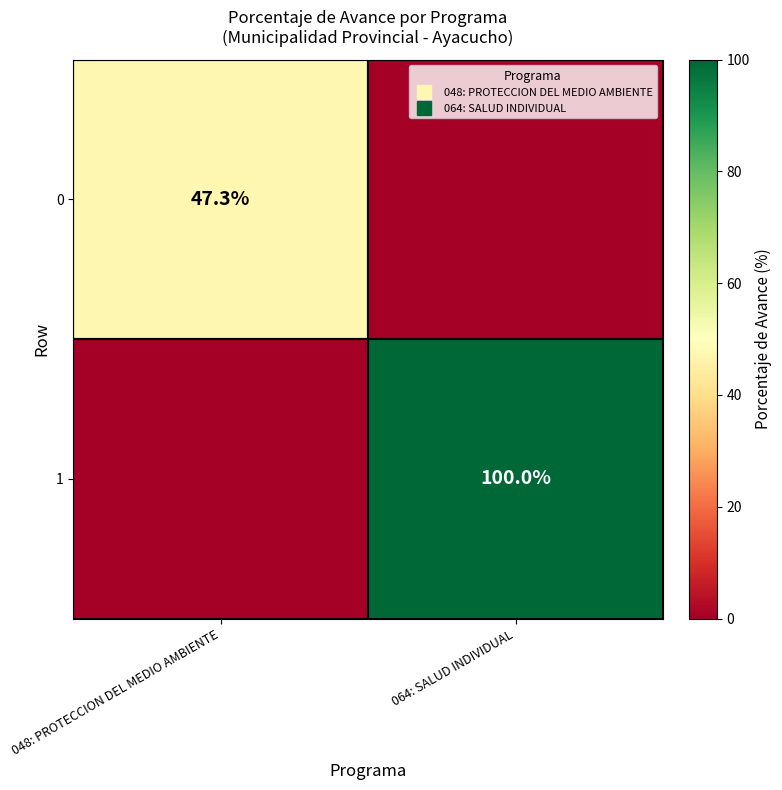

What is the difference between the maximum and minimum values in the 0 series?

47.3